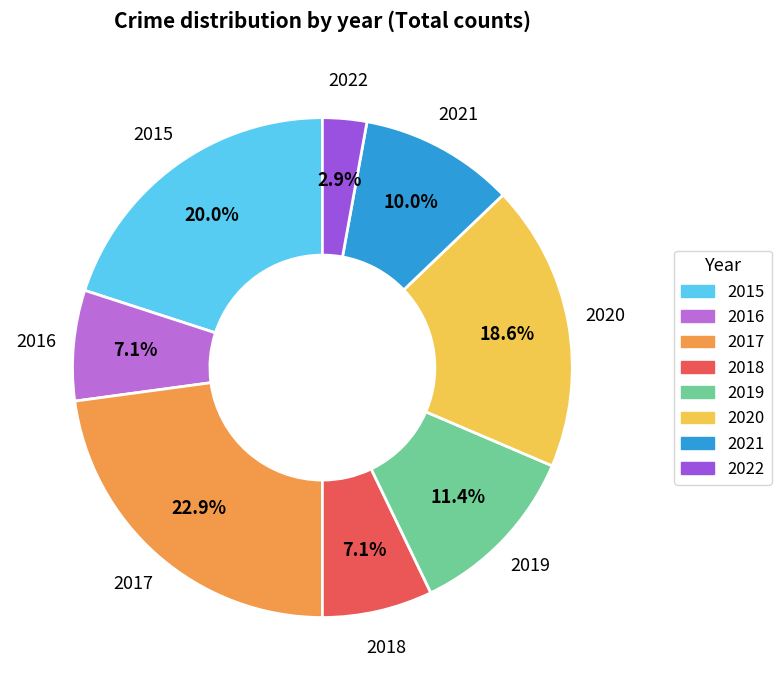

The 2021 slice represents 22% of the pie. True or false?

False